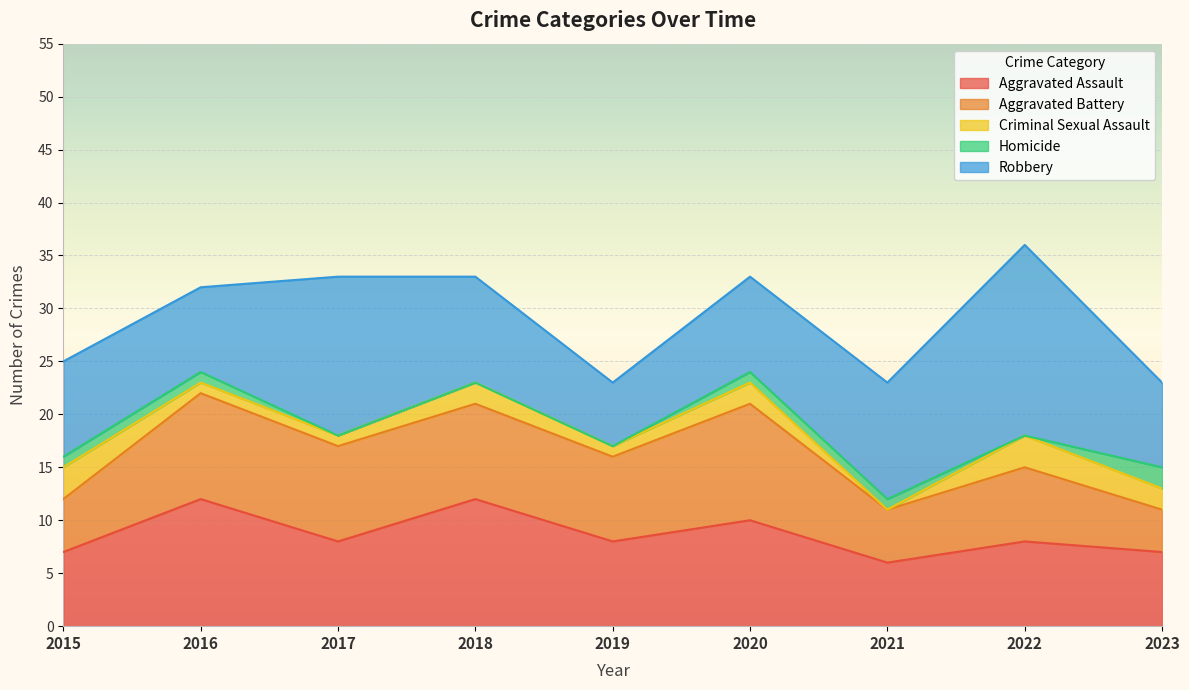

Where is Aggravated Battery nearest to the value 7?

2022